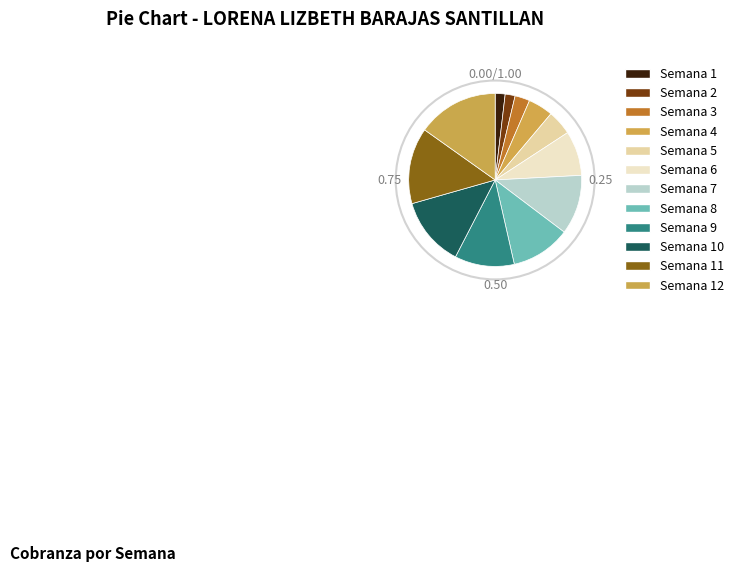

Is there a majority slice in this chart?

No